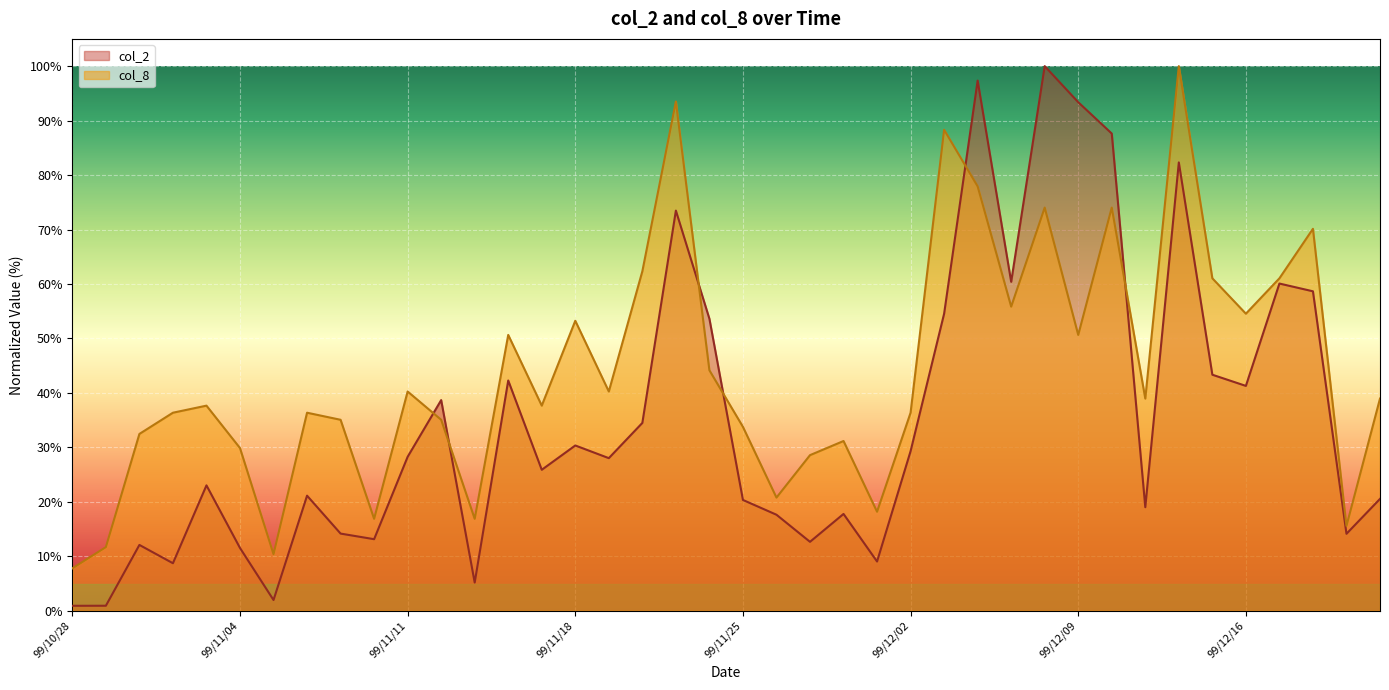

What is the value of the col_8 point at the 14th from the left?

50.6